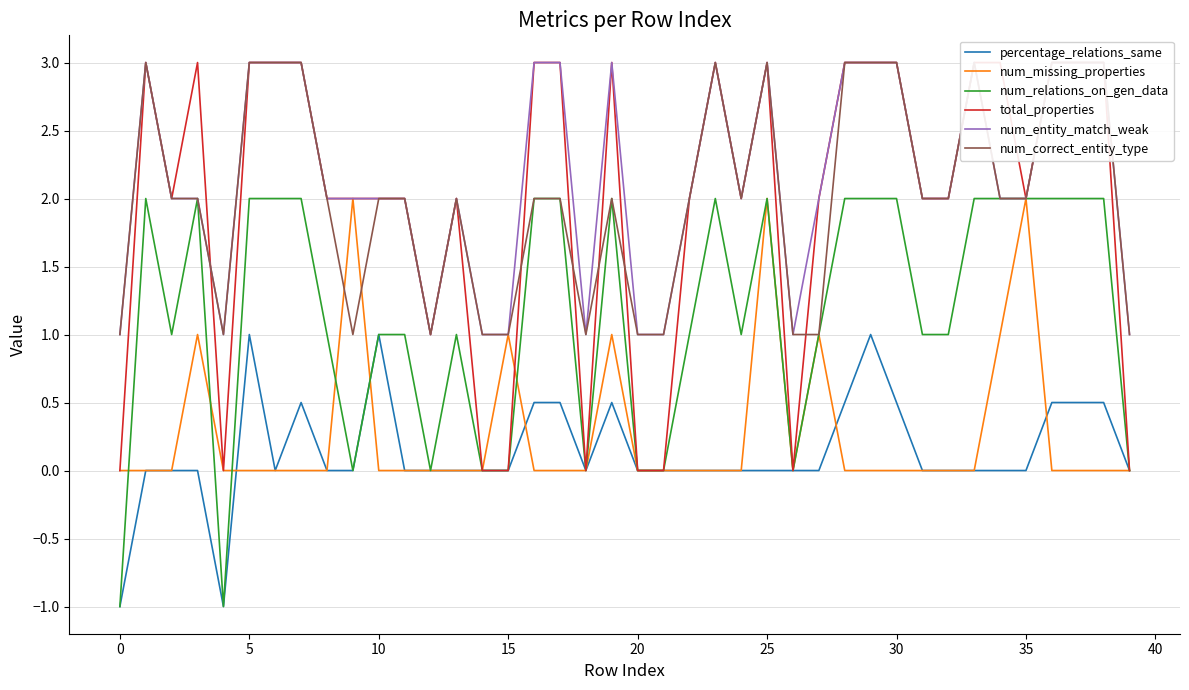

How many negative values does the percentage_relations_same series have?

2